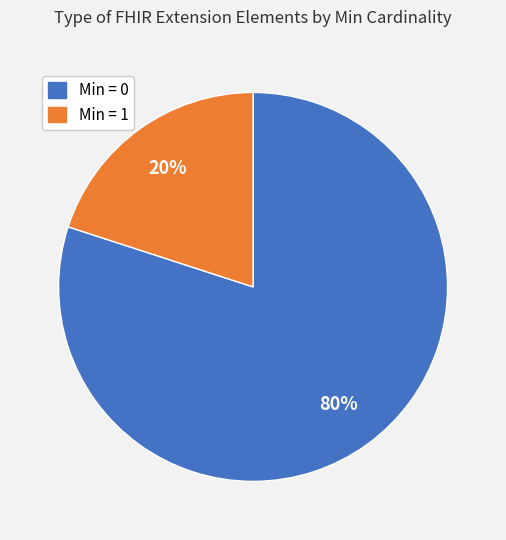

Does any single category account for the majority?

Yes